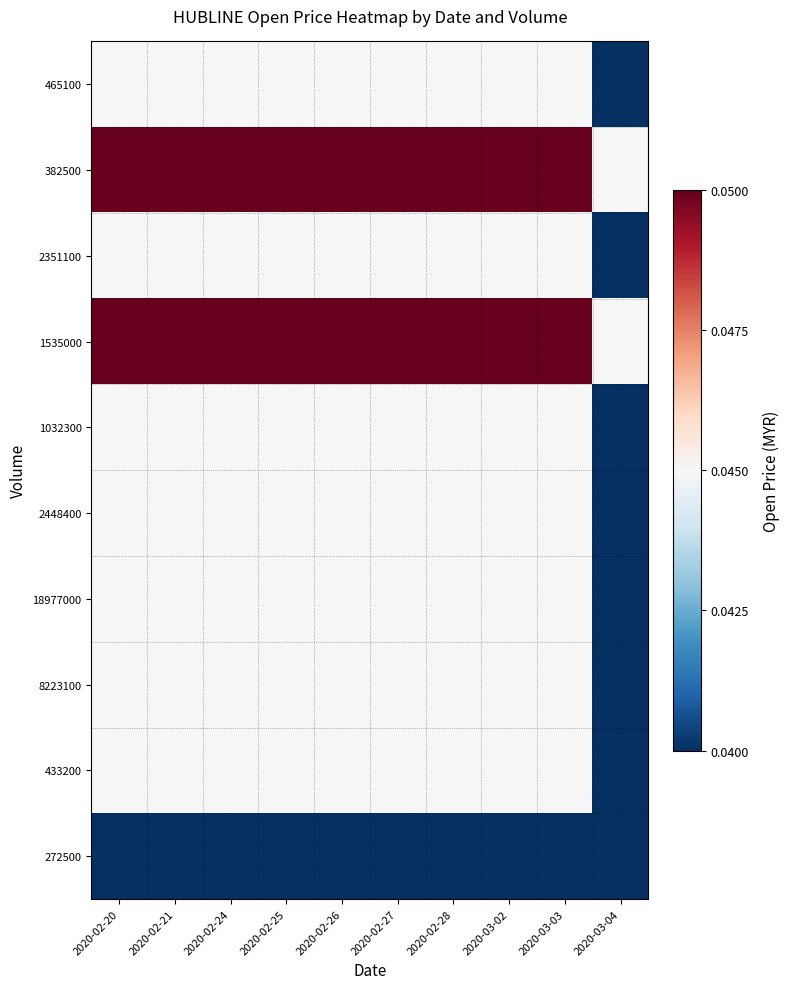

Which label corresponds to the smallest value in the chart?

2020-03-04